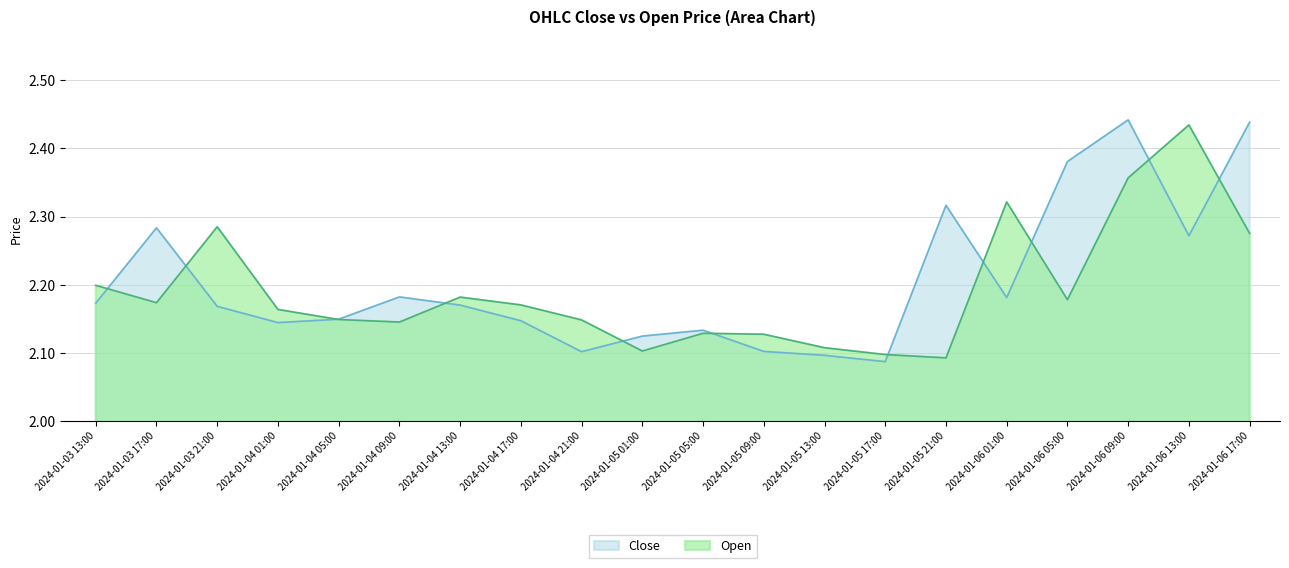

Reading left to right, list all the values displayed in this chart.

Close: 2.2	2.3	2.2	2.1	2.1	2.2	2.2	2.1	2.1	2.1	2.1	2.1	2.1	2.1	2.3	2.2	2.4	2.4	2.3	2.4
Open: 2.2	2.2	2.3	2.2	2.1	2.1	2.2	2.2	2.1	2.1	2.1	2.1	2.1	2.1	2.1	2.3	2.2	2.4	2.4	2.3